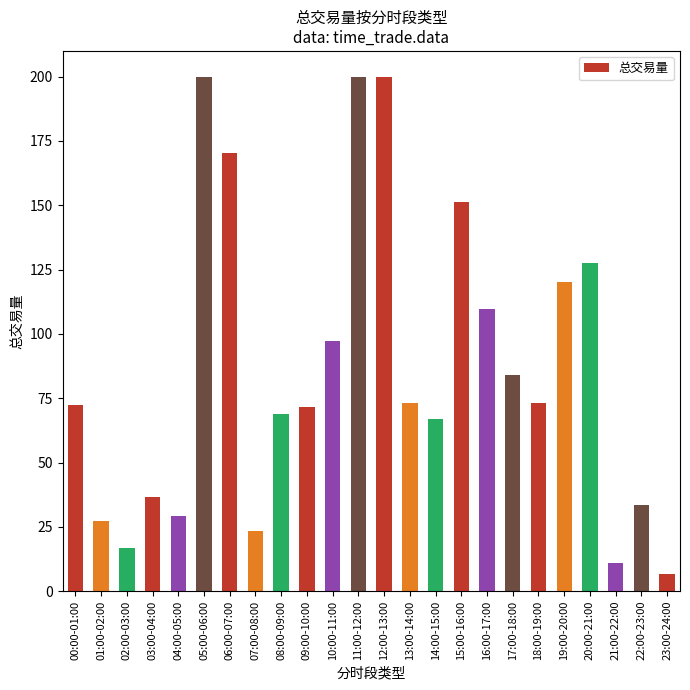

True or false: the data shows 16.9 at 02:00-03:00.

True